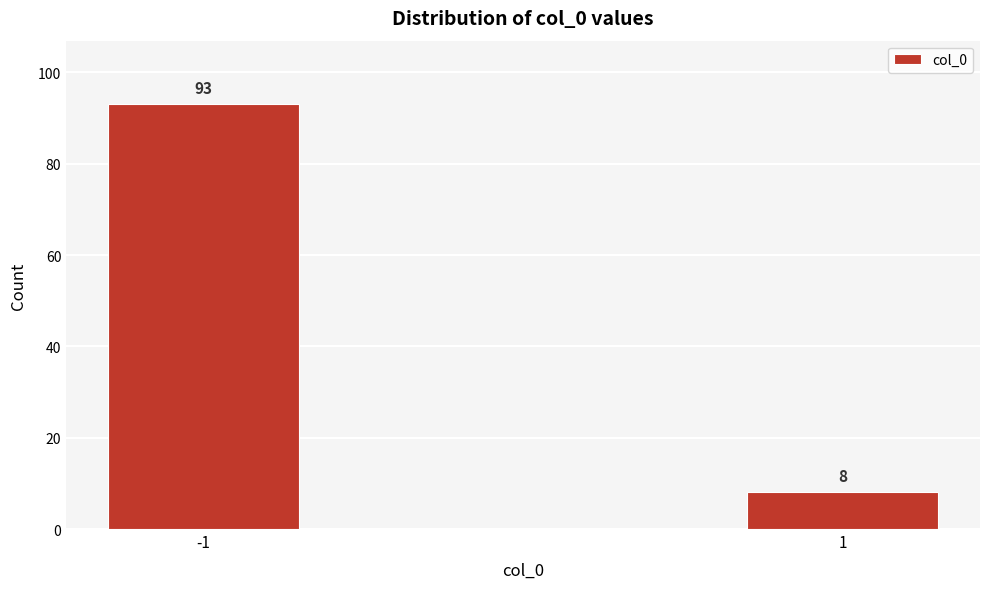

Reading right to left, what are all the values shown in this chart?

1=8	-1=93